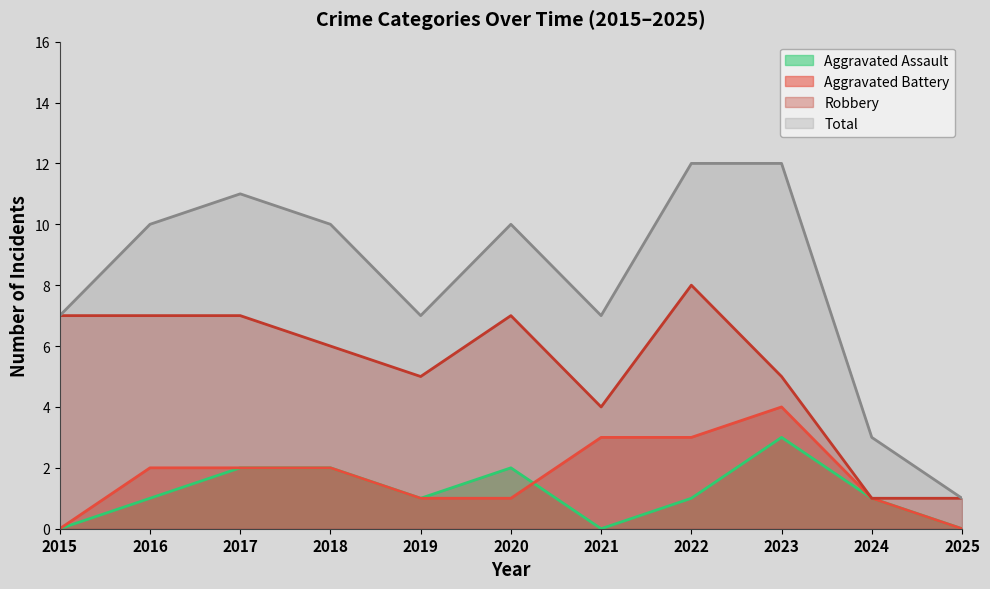

How many categories are shown in the chart?

11